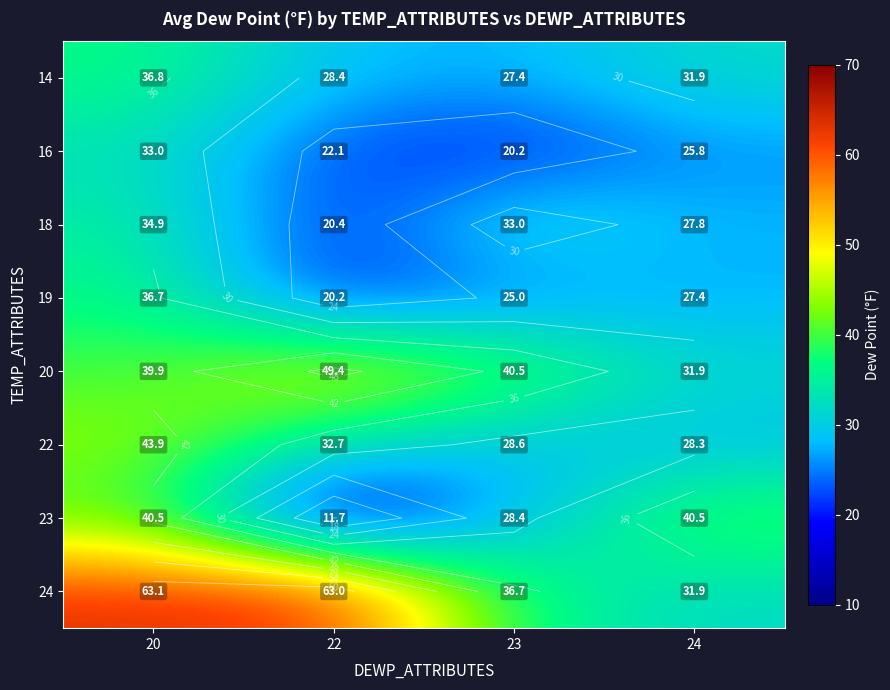

The value of 22 at 20 is 25.3. True or false?

False